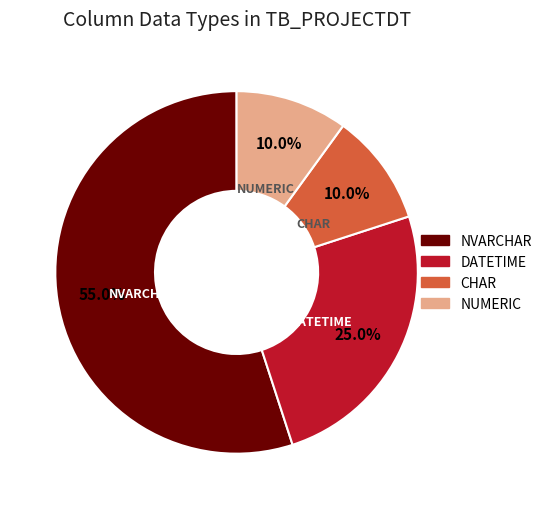

Is NUMERIC the majority of the pie?

No